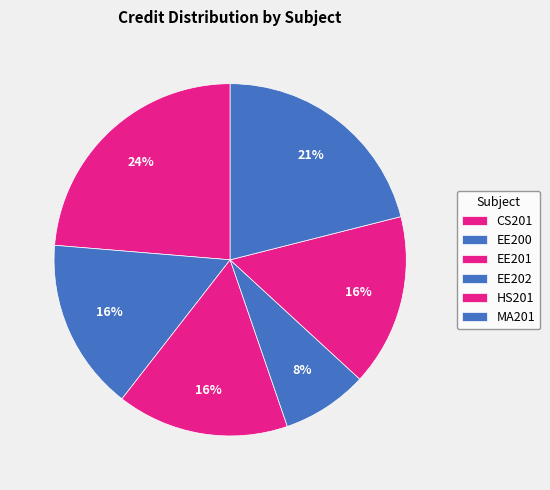

Count the number of slices in the pie.

6